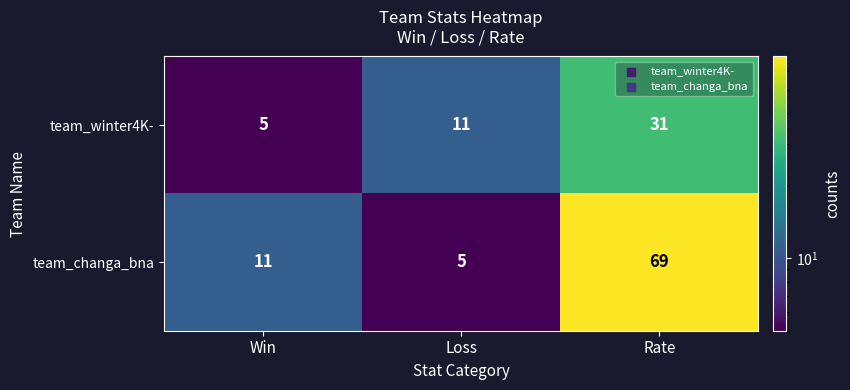

Which series has the largest total across all categories?

team_changa_bna